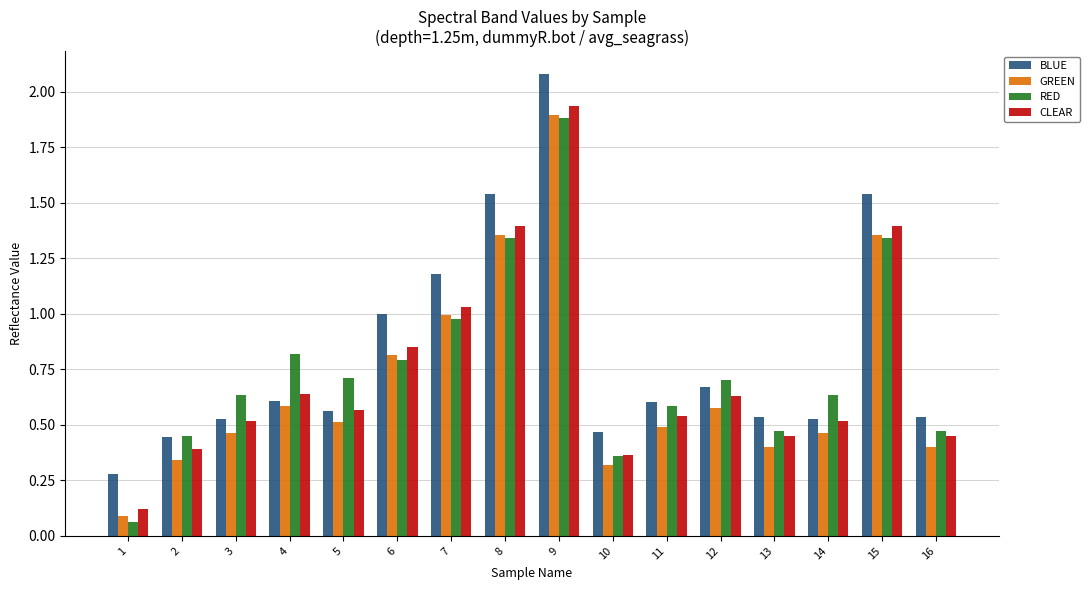

Which category has the highest value in the GREEN series?

9